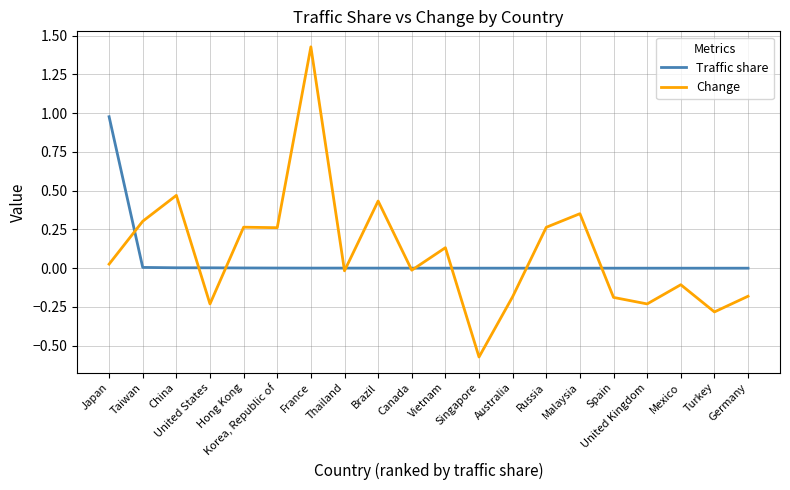

Which series has the widest spread of values?

Change